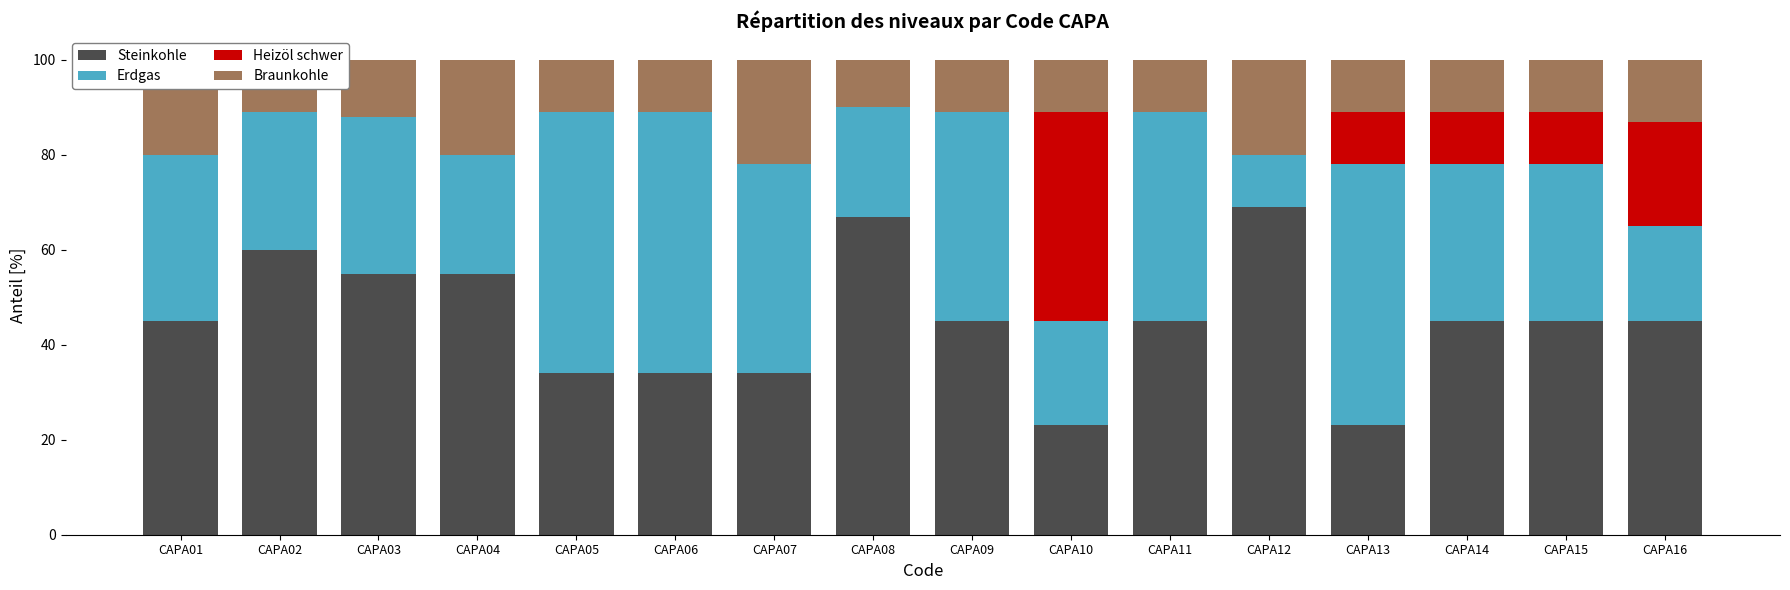

What is the sum of the Steinkohle values at CAPA04 and CAPA01?

100.0